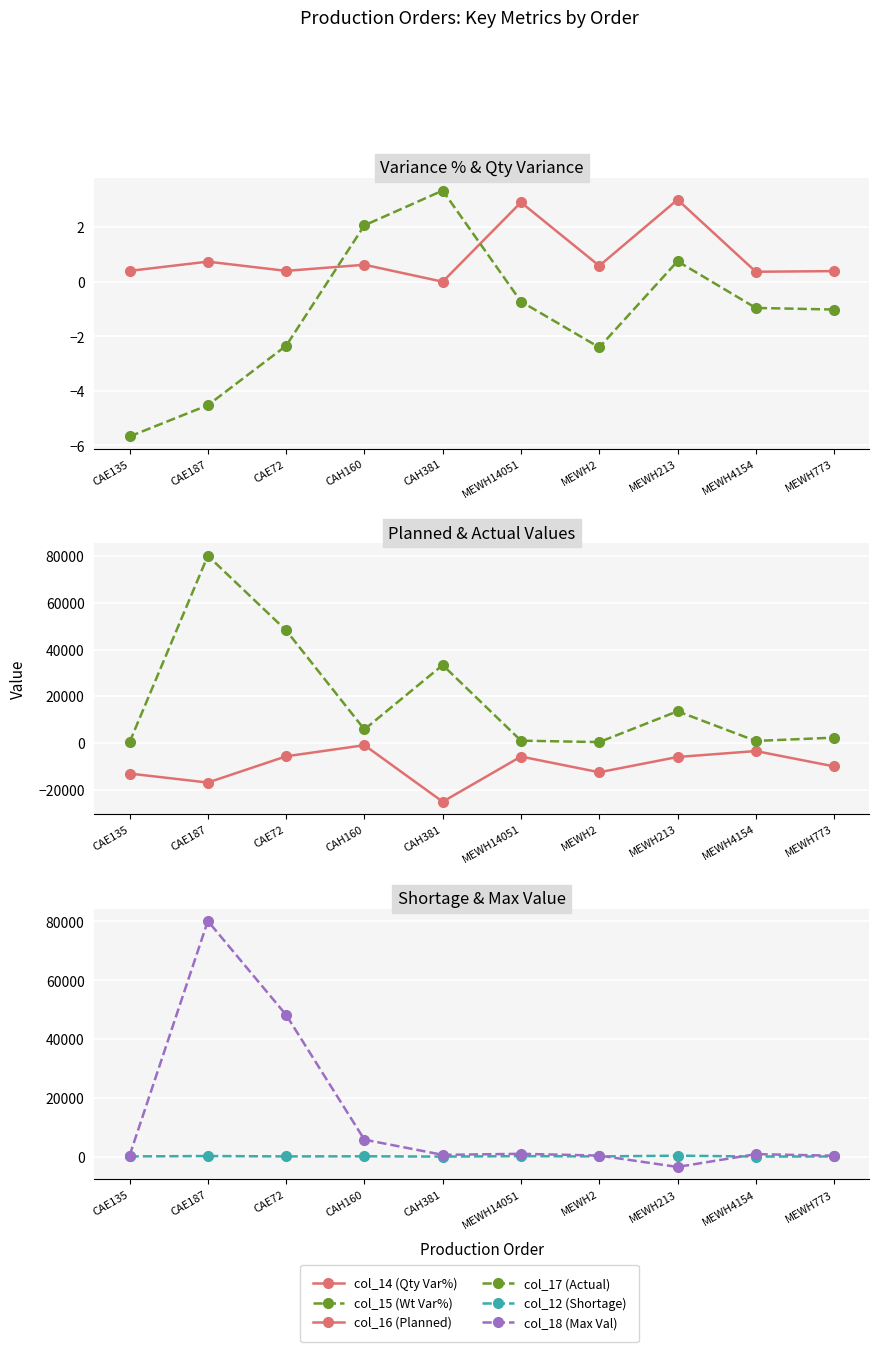

At how many categories does at least one series exceed 53128?

1